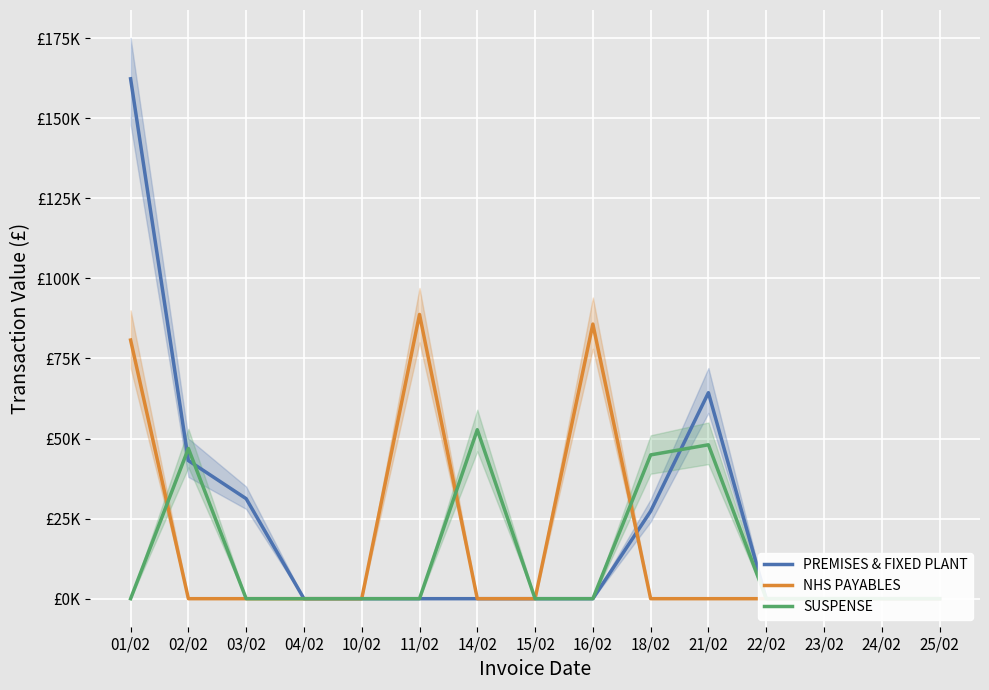

What are all the series names shown in the legend?

PREMISES & FIXED PLANT, NHS PAYABLES, SUSPENSE